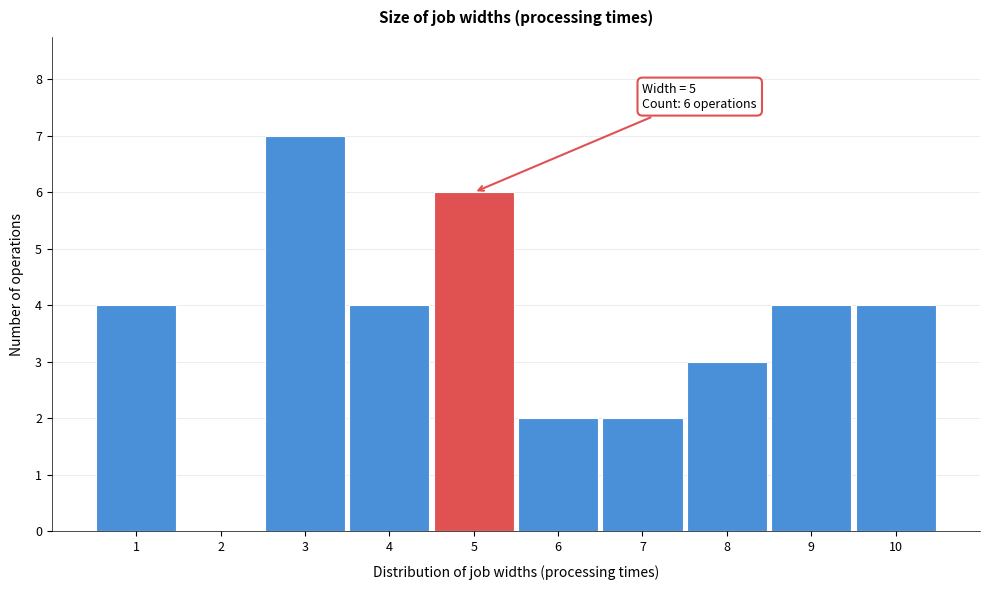

Which range on the x-axis has the tallest bar?

2.5 to 3.5